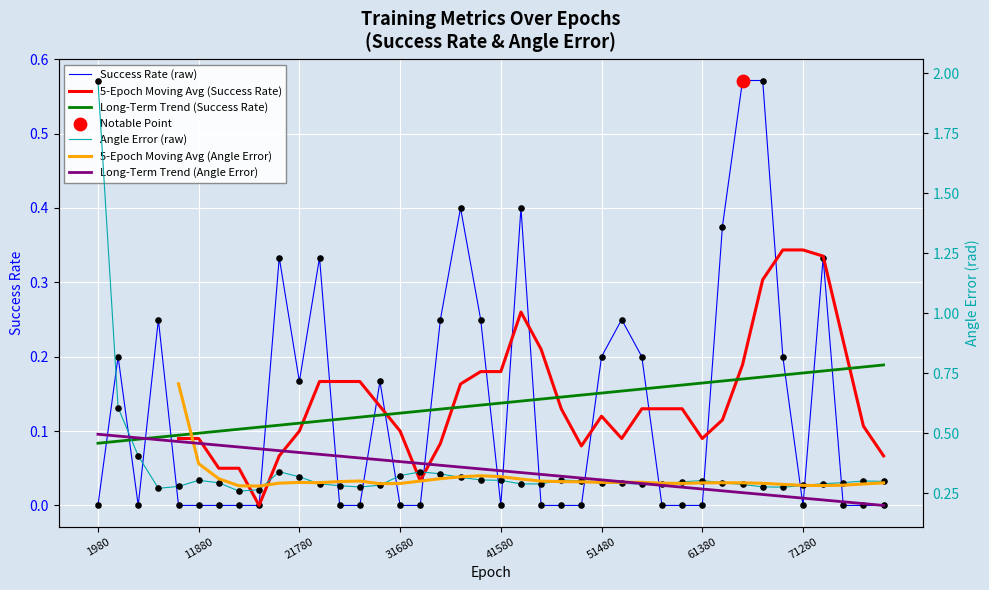

What are all the series names shown in the legend?

Success Rate (raw), 5-Epoch Moving Avg (Success Rate), Long-Term Trend (Success Rate), Angle Error (raw), 5-Epoch Moving Avg (Angle Error), Long-Term Trend (Angle Error)